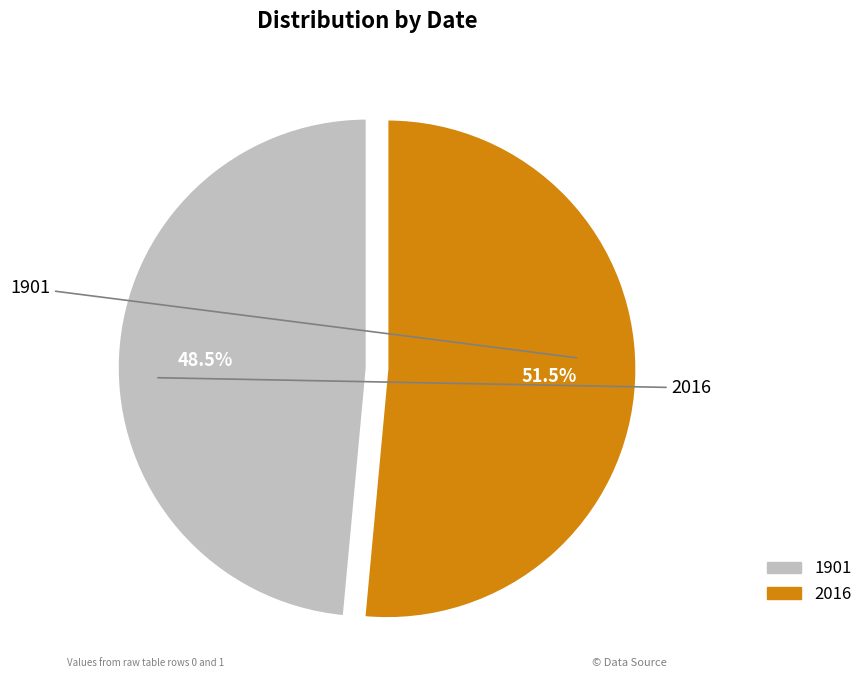

Between 2016 and 1901, which is larger?

2016